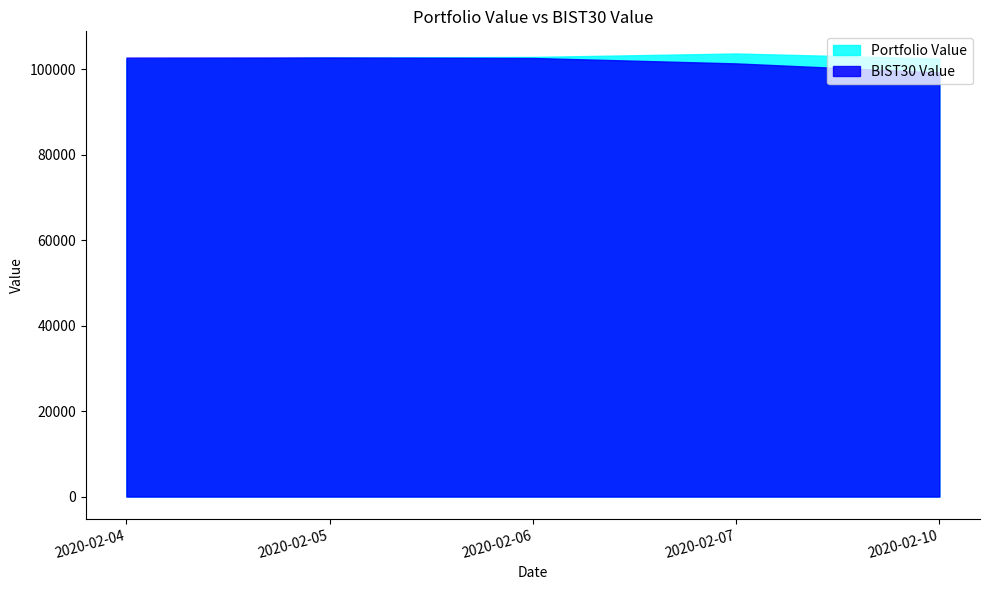

What is the difference between the BIST30 Value values at 2020-02-10 and 2020-02-06?

3401.4